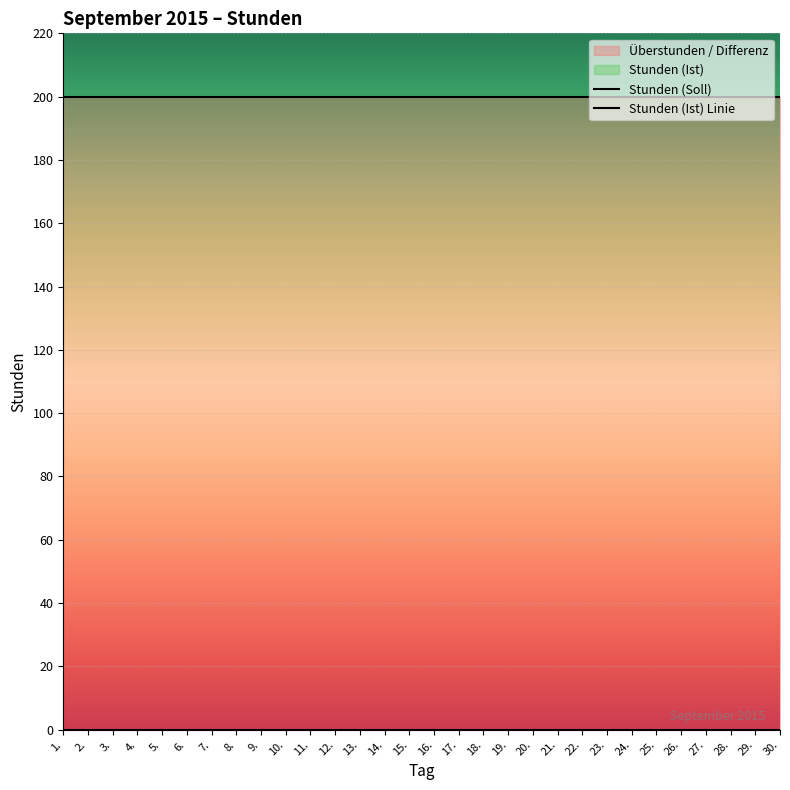

True or false: Stunden (Ist) Linie and Stunden (Soll) intersect in this chart.

False